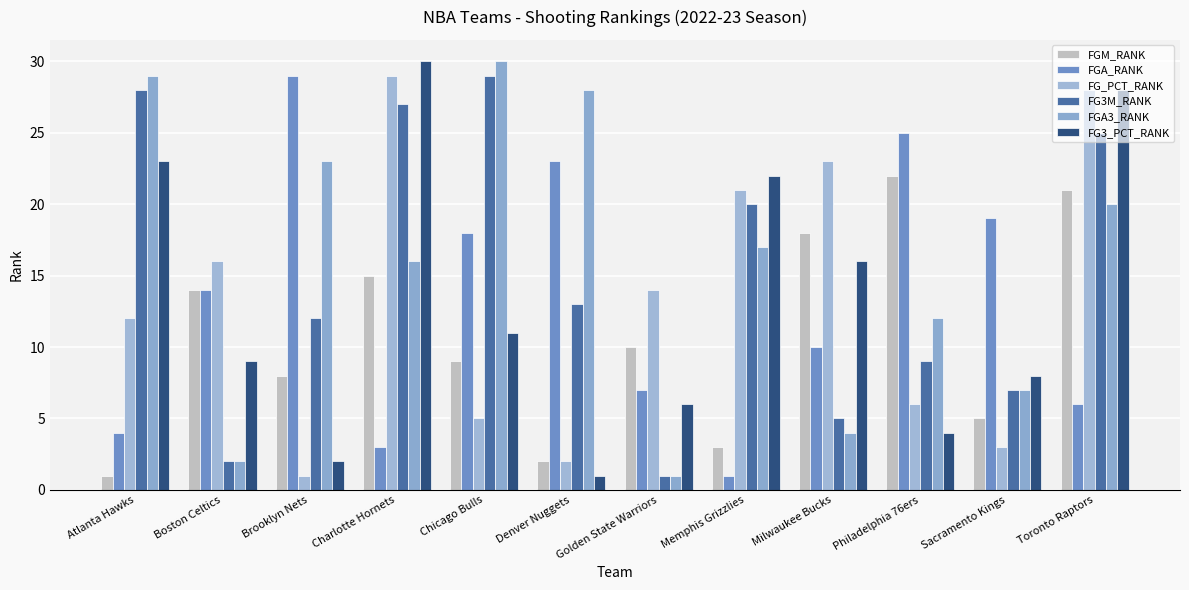

Rank the categories by FG3_PCT_RANK value from lowest to highest.

Denver Nuggets, Brooklyn Nets, Philadelphia 76ers, Golden State Warriors, Sacramento Kings, Boston Celtics, Chicago Bulls, Milwaukee Bucks, Memphis Grizzlies, Atlanta Hawks, Toronto Raptors, Charlotte Hornets